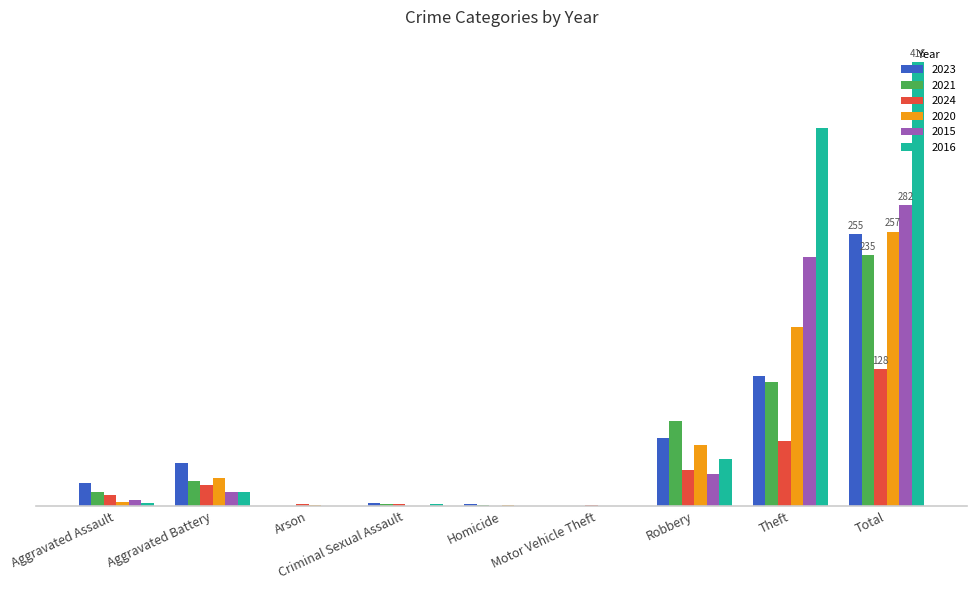

What are all the series names shown in the legend?

2023, 2021, 2024, 2020, 2015, 2016